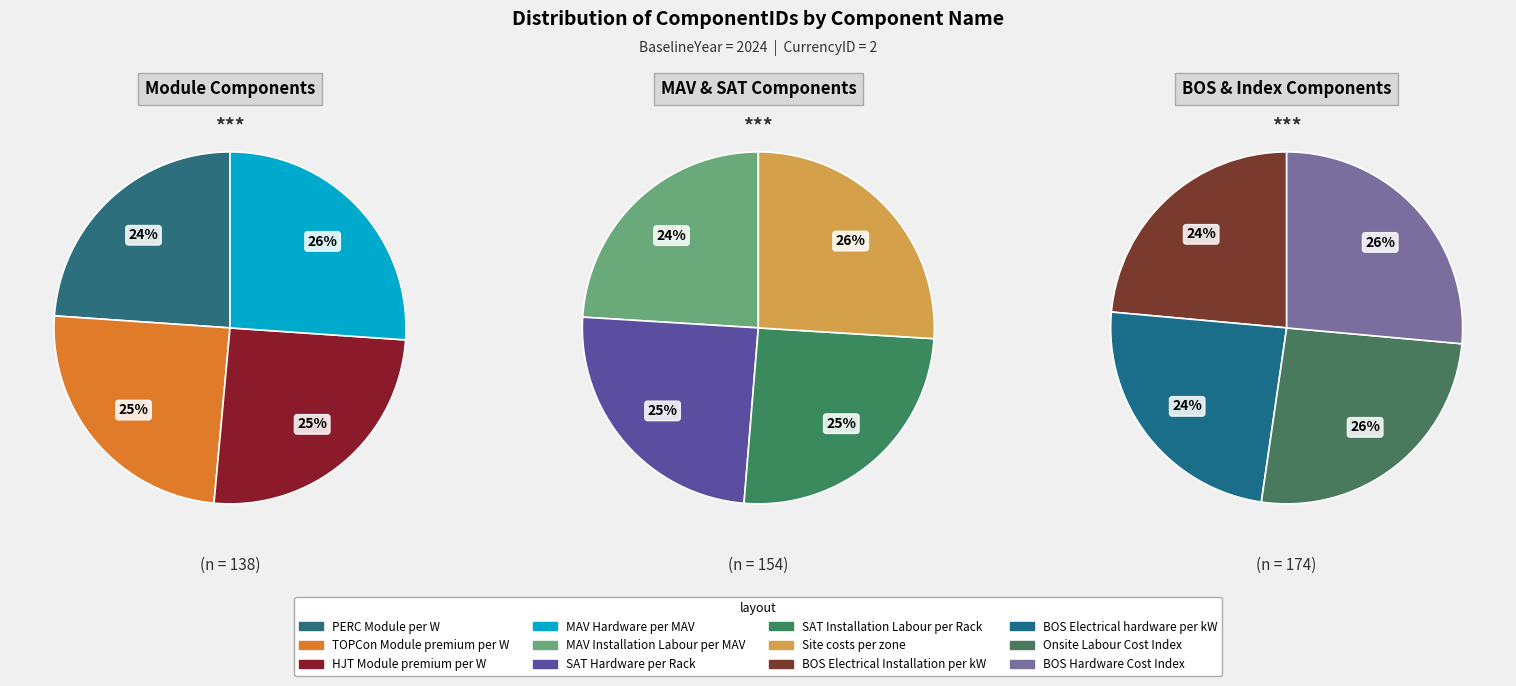

What is the largest slice in the pie chart?

BOS Hardware Cost Index